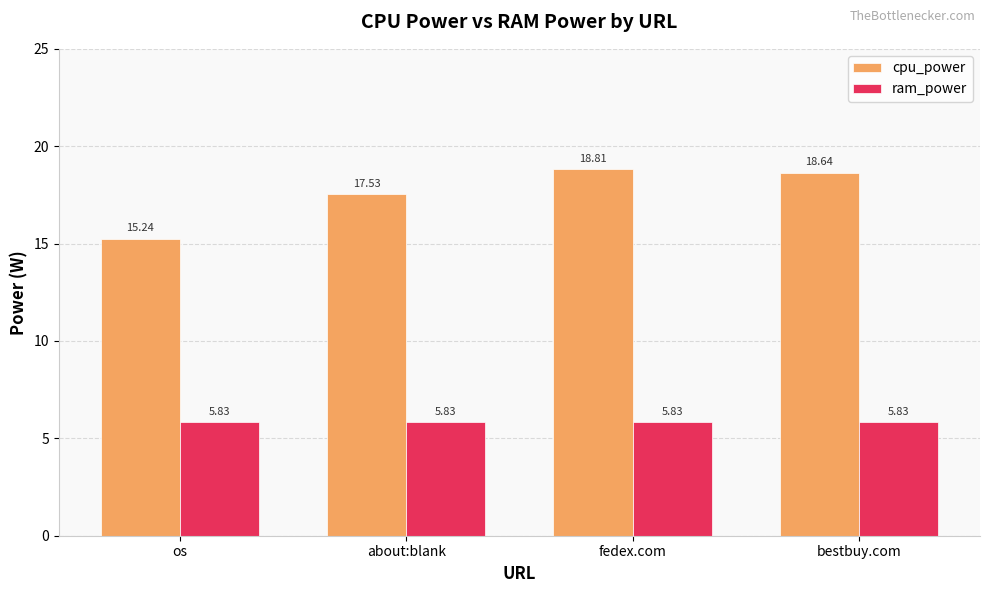

Rank the series by their maximum value, from lowest to highest.

ram_power, cpu_power